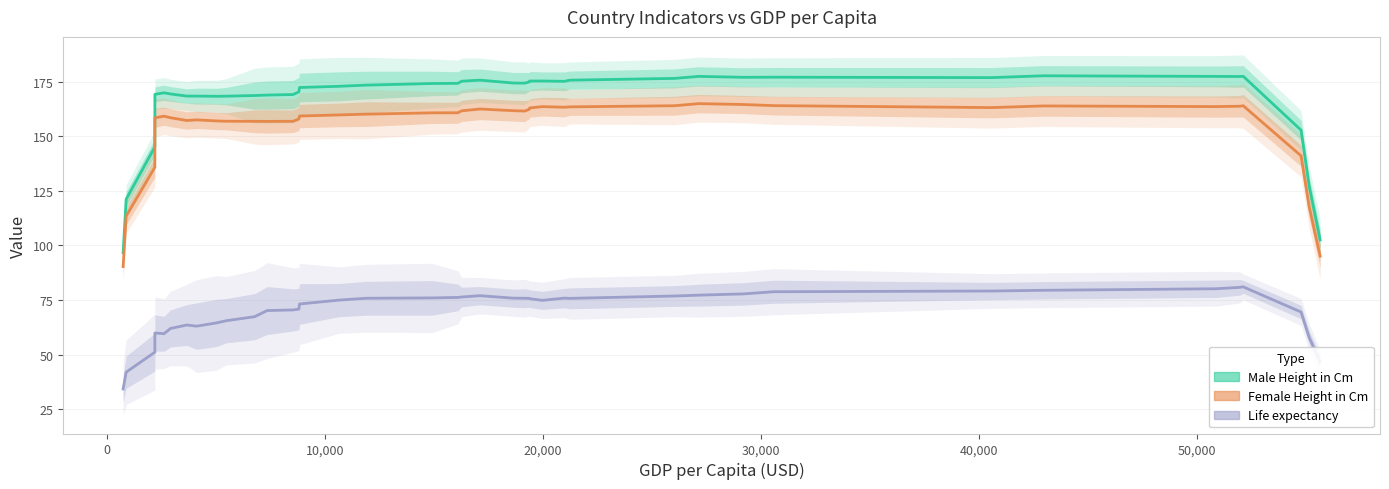

How many data points does each series have?

40